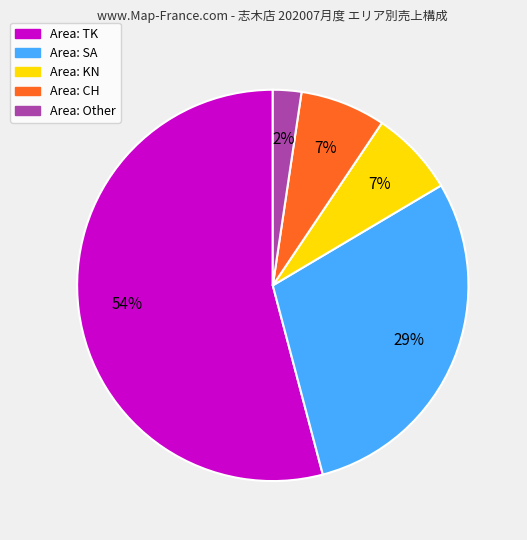

Is there any slice that represents more than half of the pie?

Yes